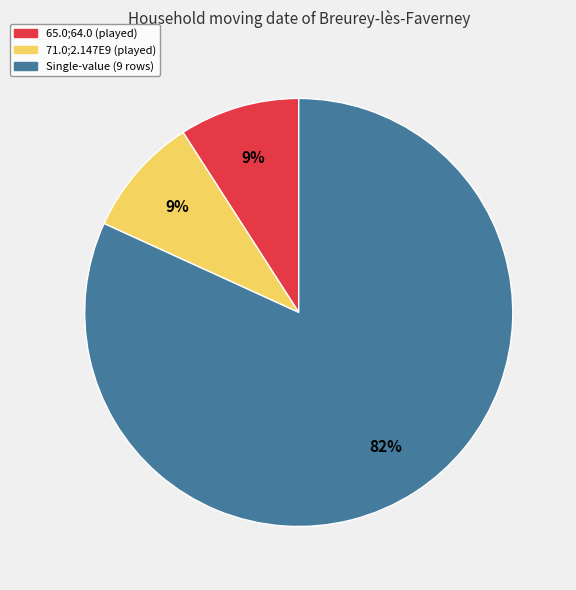

To the nearest percent, what is the difference between the largest and smallest slice percentages?

73%